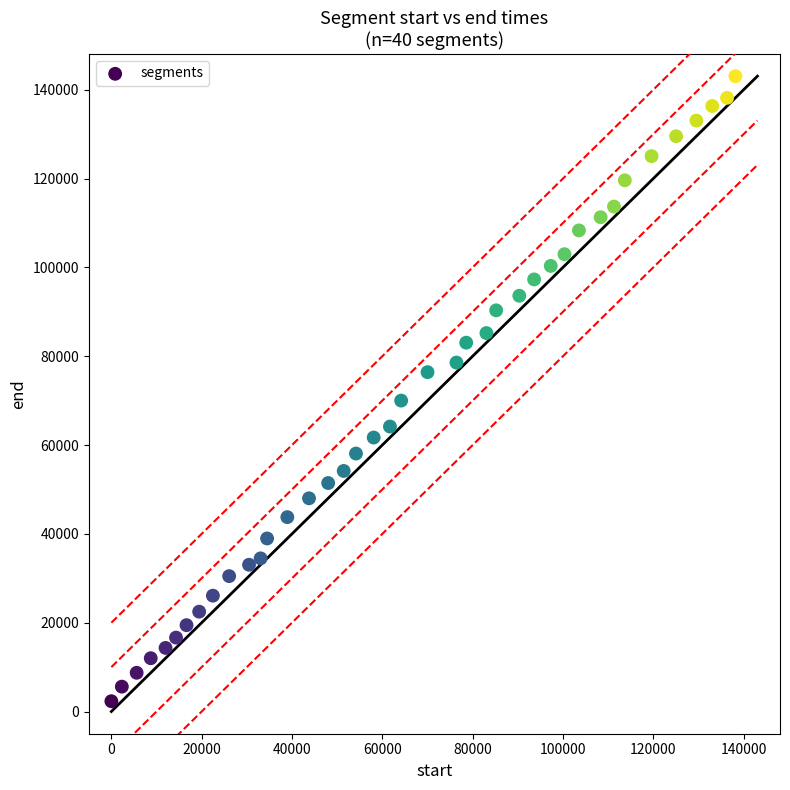

What is the range of X values (max minus min)?

138160